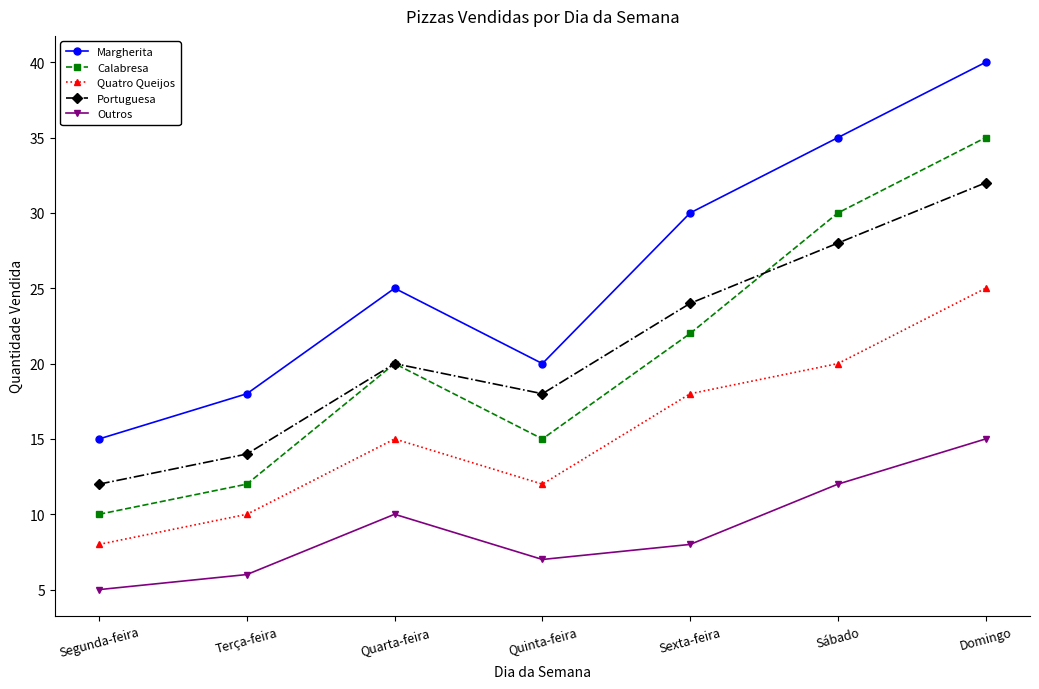

What is the label of the 2nd point from the right?

Sábado